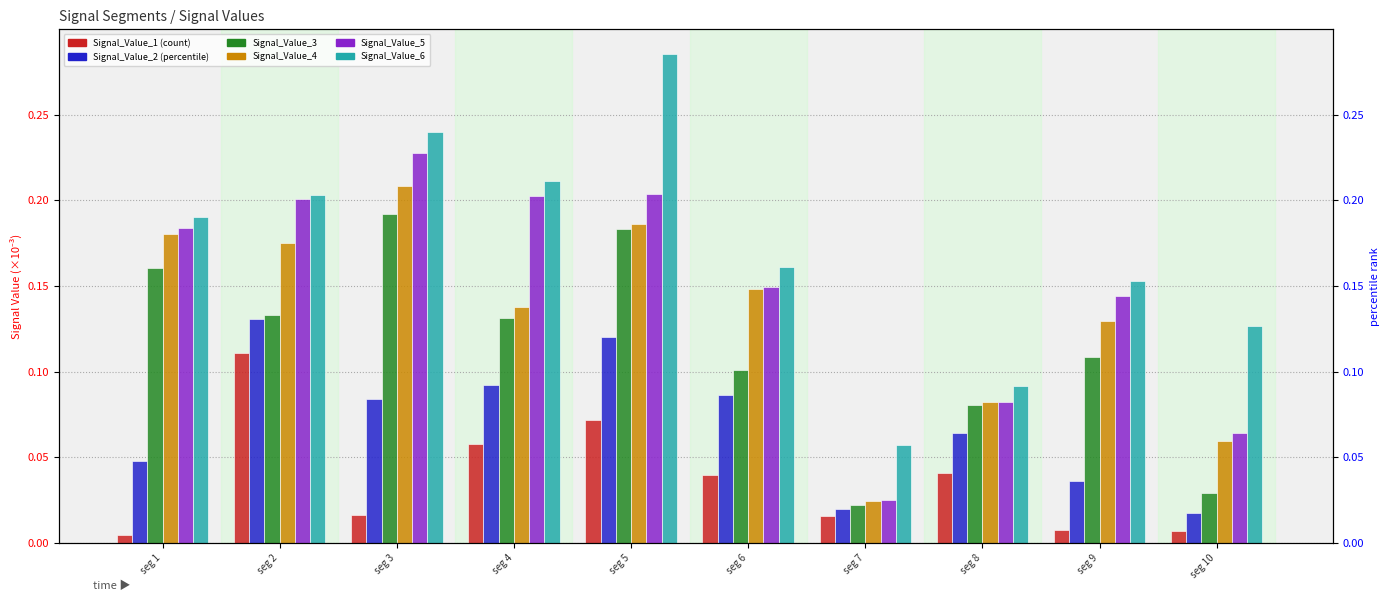

Reading left to right, list all the values displayed in this chart.

Signal_Value_1: 0.0	0.1	0.0	0.1	0.1	0.0	0.0	0.0	0.0	0.0
Signal_Value_2: 0.0	0.1	0.1	0.1	0.1	0.1	0.0	0.1	0.0	0.0
Signal_Value_3: 0.2	0.1	0.2	0.1	0.2	0.1	0.0	0.1	0.1	0.0
Signal_Value_4: 0.2	0.2	0.2	0.1	0.2	0.1	0.0	0.1	0.1	0.1
Signal_Value_5: 0.2	0.2	0.2	0.2	0.2	0.1	0.0	0.1	0.1	0.1
Signal_Value_6: 0.2	0.2	0.2	0.2	0.3	0.2	0.1	0.1	0.2	0.1